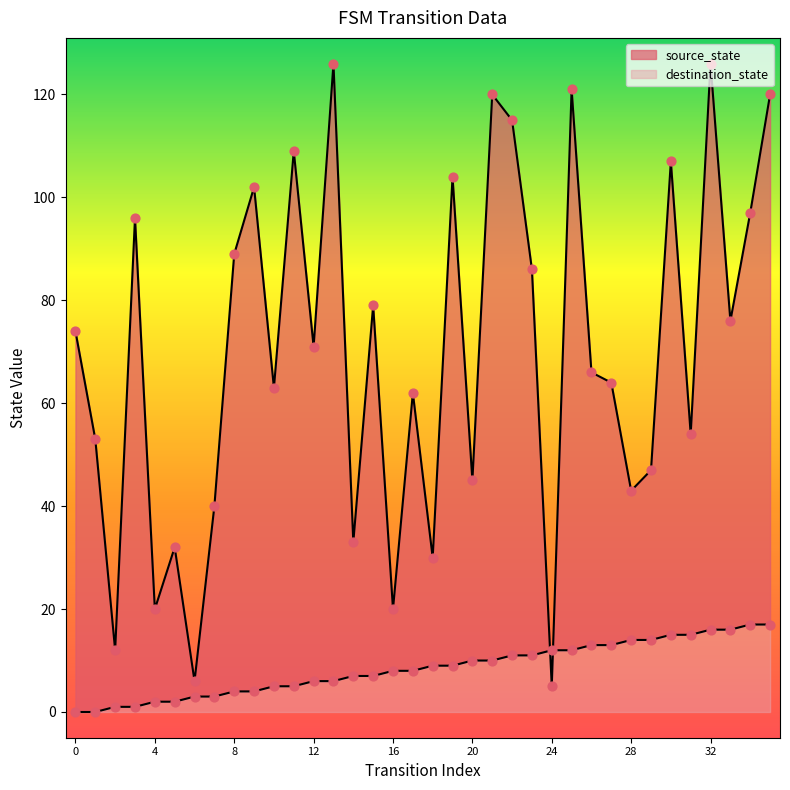

Which series contains the highest Y value?

destination_state